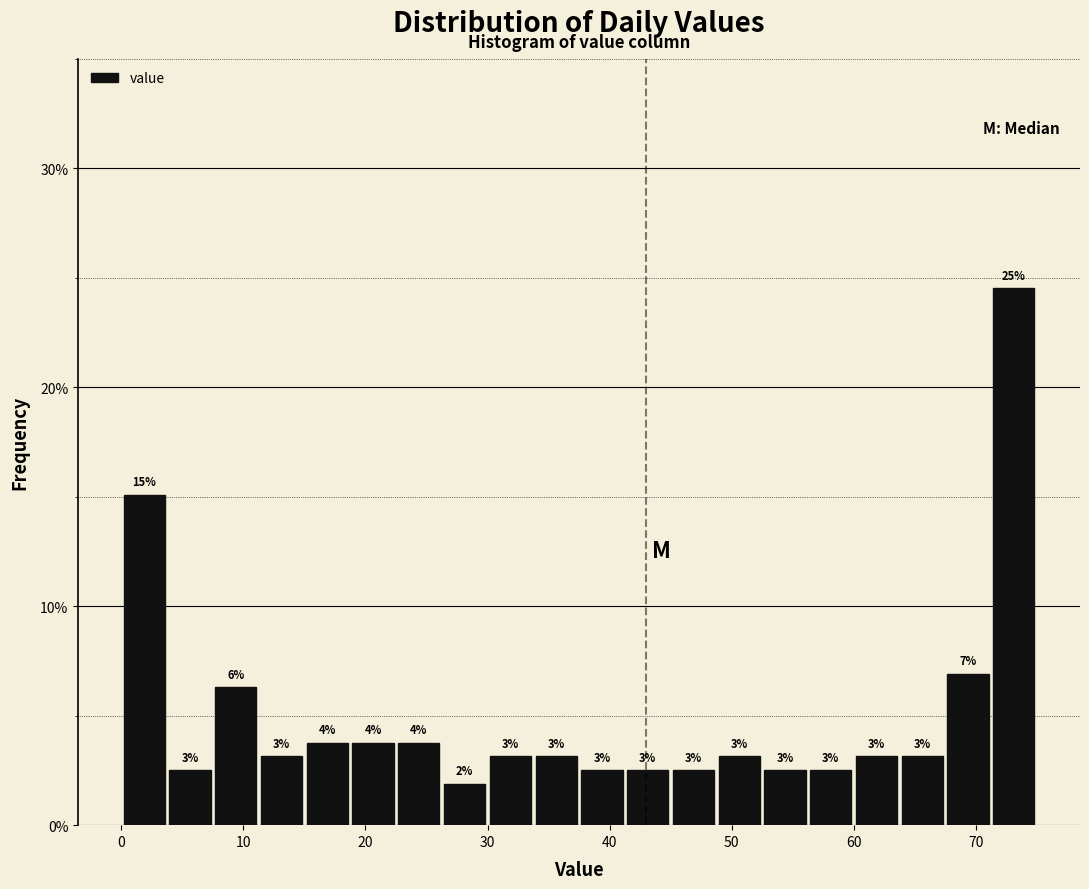

Read against the x-axis, roughly where is the centre of the tallest bar?

73